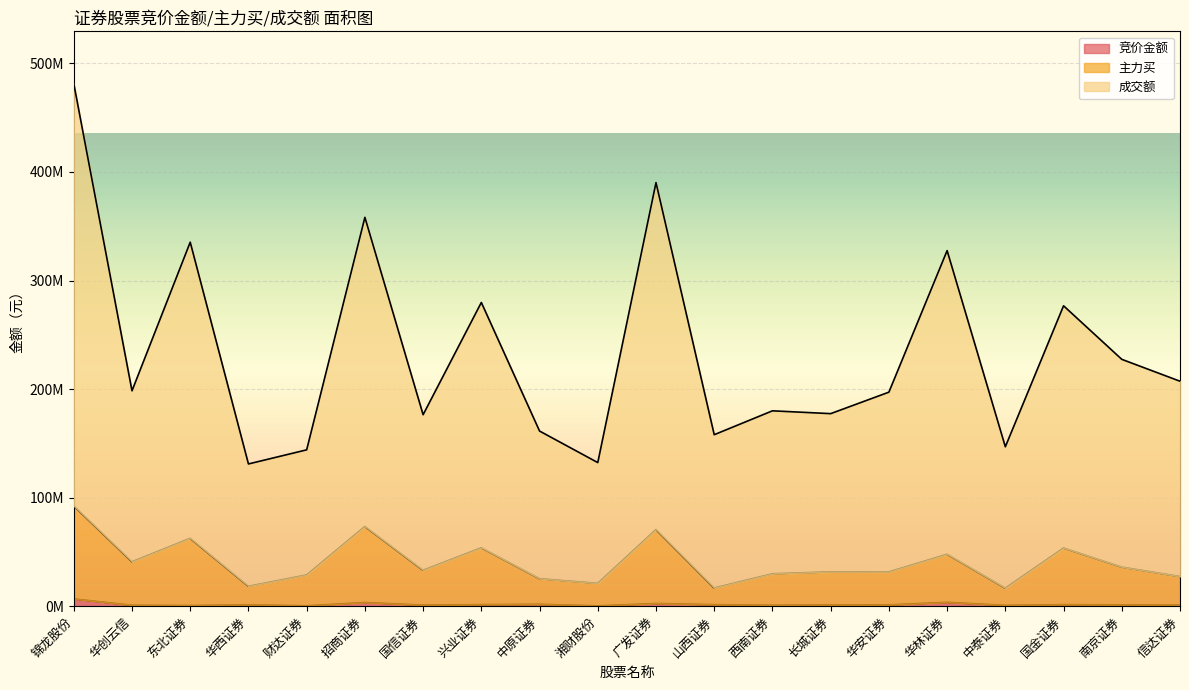

What is the average value of the 成交额 series?

234336809